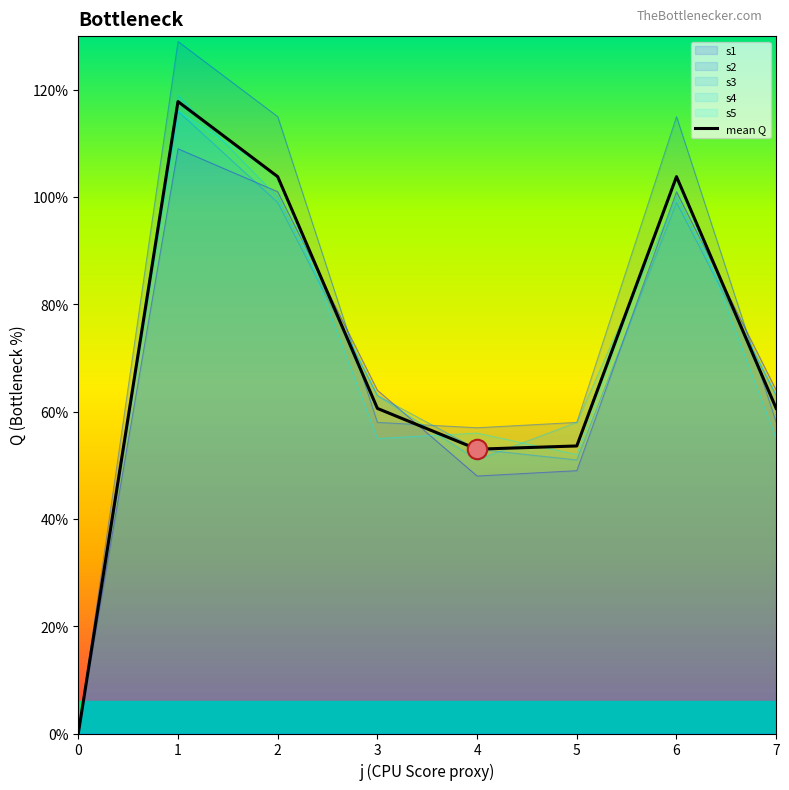

What is the sum of the values at 7 and 6?

164.4